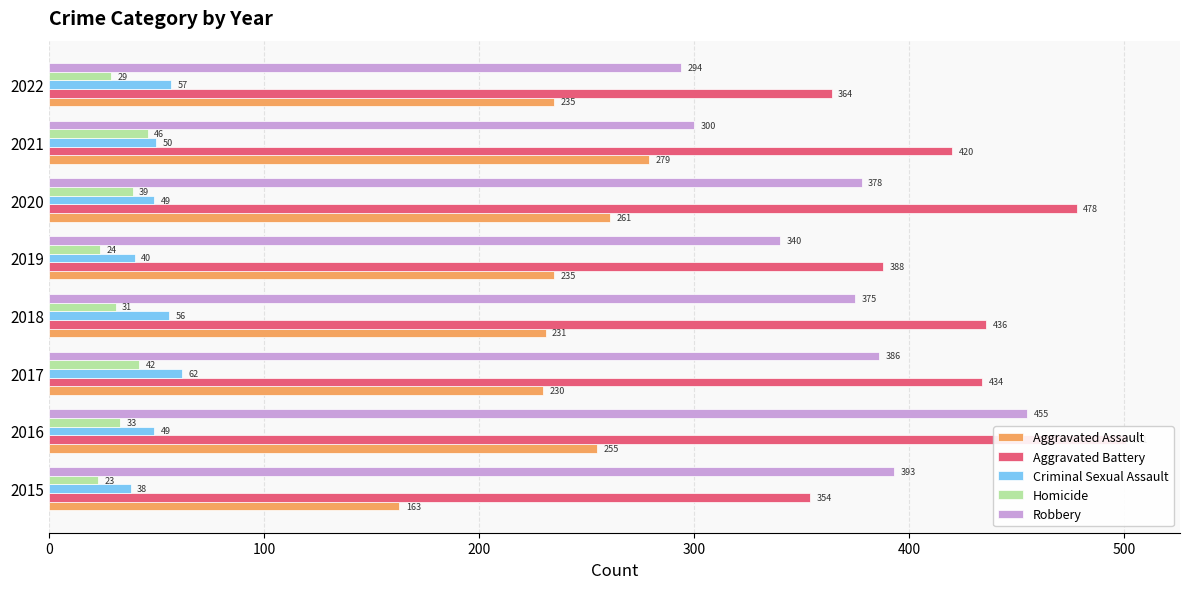

What is the difference between the highest and lowest values at 2022?

335